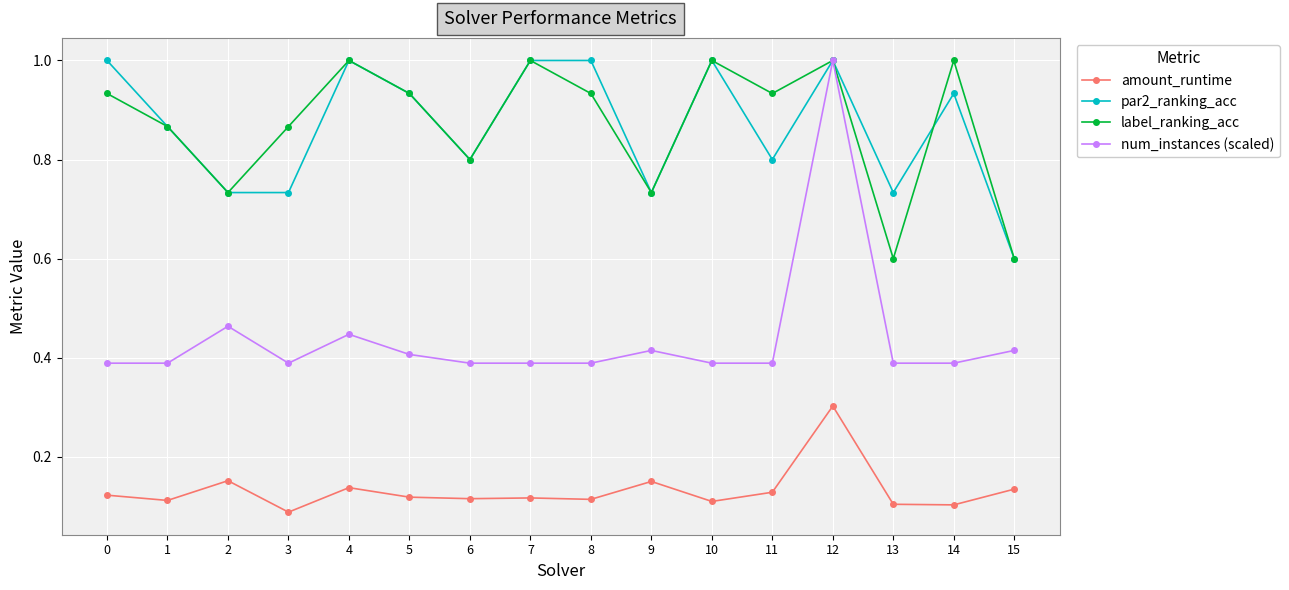

How many categories are shown in the chart?

16